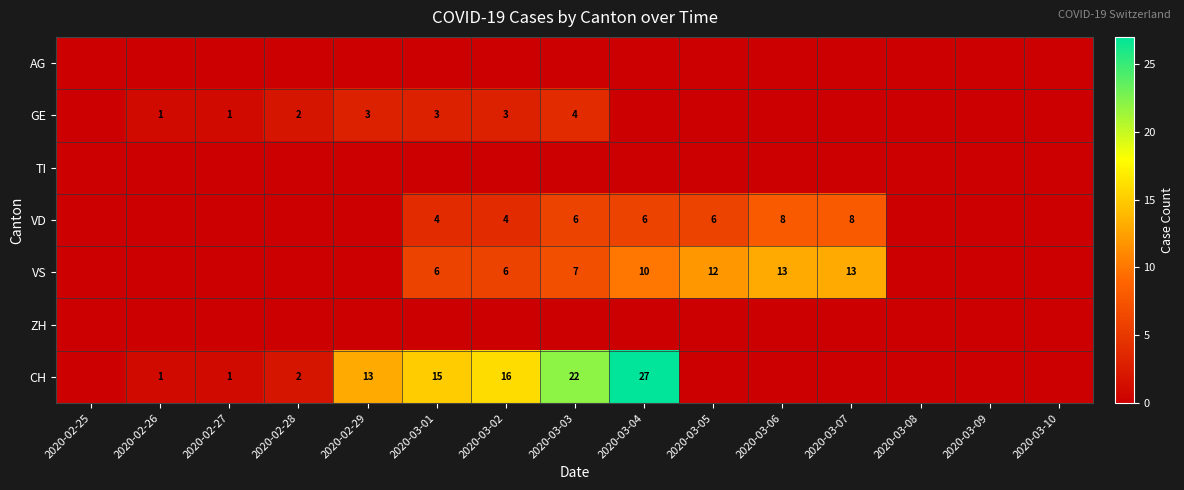

True or false: GE has a value of 0 at 2020-02-27.

False